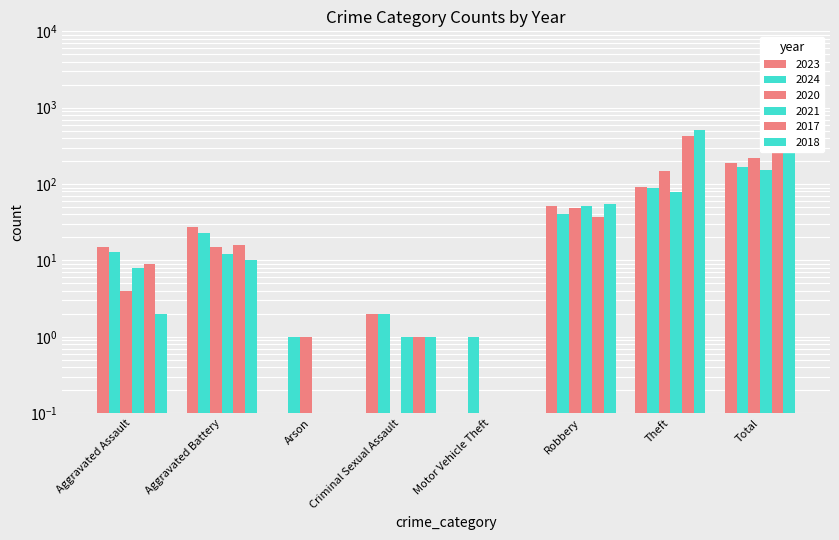

Reading left to right, extract all data points from this chart.

2023: 15.0	27.0	0.0	2.0	0.0	51.0	92.0	190.0
2024: 13.0	23.0	1.0	2.0	1.0	41.0	88.0	169.0
2020: 4.0	15.0	1.0	0.0	0.0	49.0	148.0	218.0
2021: 8.0	12.0	0.0	1.0	0.0	51.0	79.0	152.0
2017: 9.0	16.0	0.0	1.0	0.0	37.0	422.0	485.0
2018: 2.0	10.0	0.0	1.0	0.0	54.0	508.0	575.0